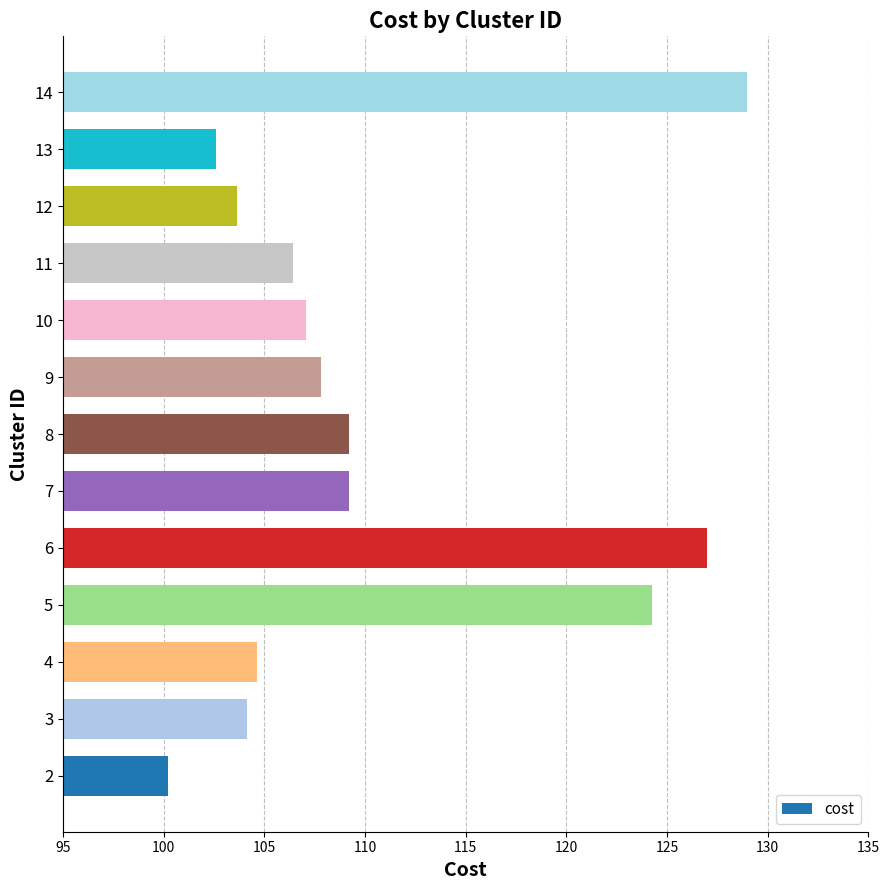

Which category has the highest value across all series?

14